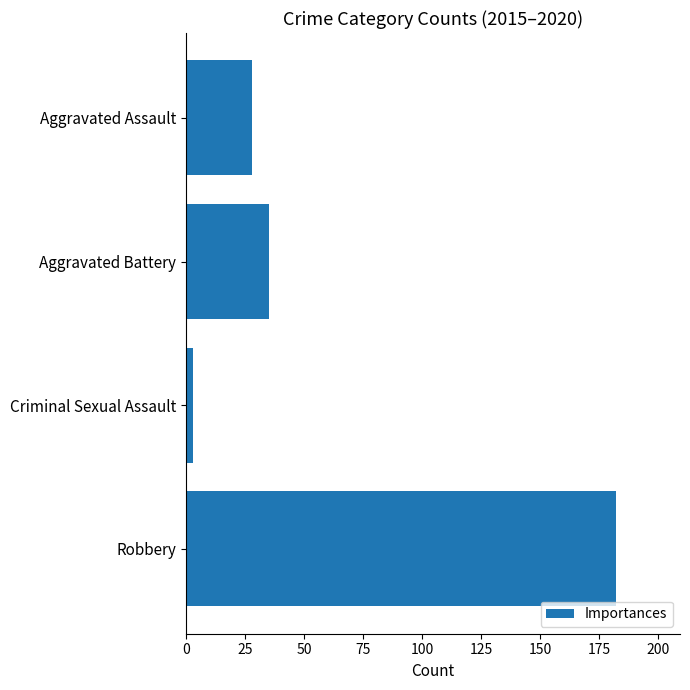

What is the difference between the maximum and second lowest values?

154